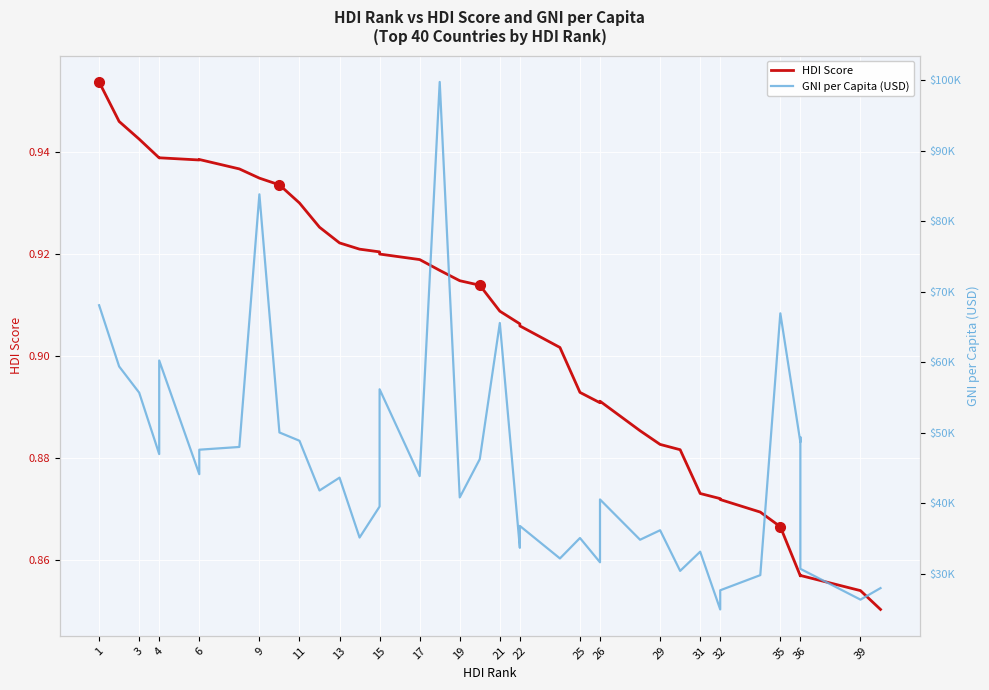

What are all the series names shown in the legend?

HDI Score, GNI per Capita (USD)